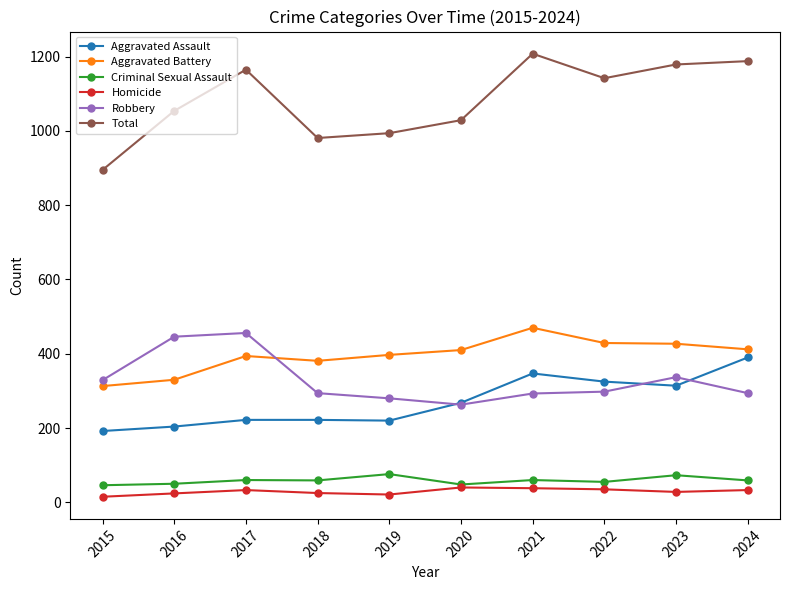

Which series changed the most between 2020 and 2023?

Total